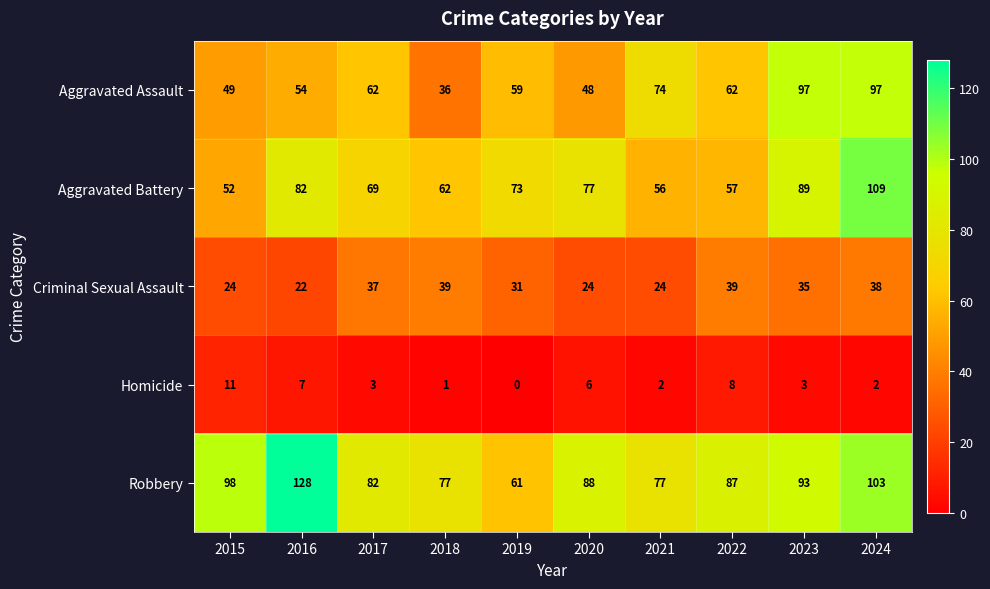

Which category has the lowest value in the Homicide series?

2019